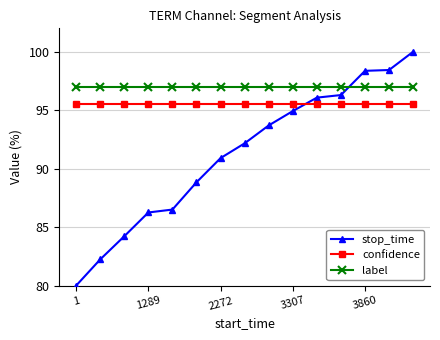

What is the greatest value displayed?

100.0